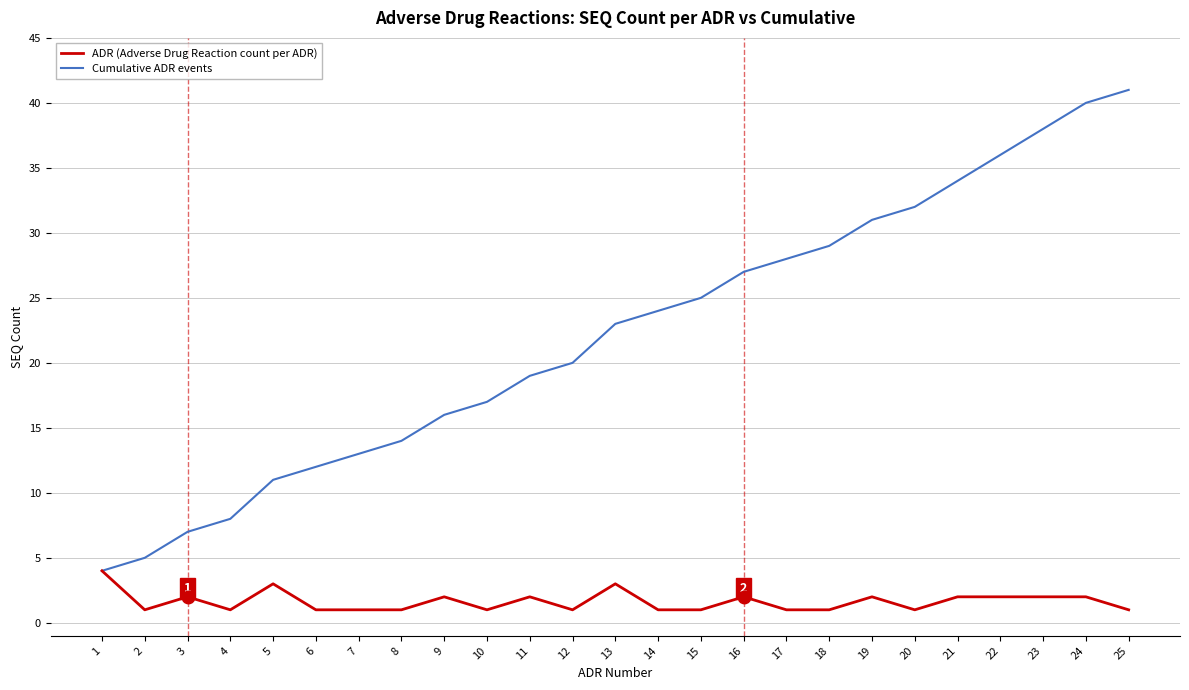

Which category has the highest value across all series?

25